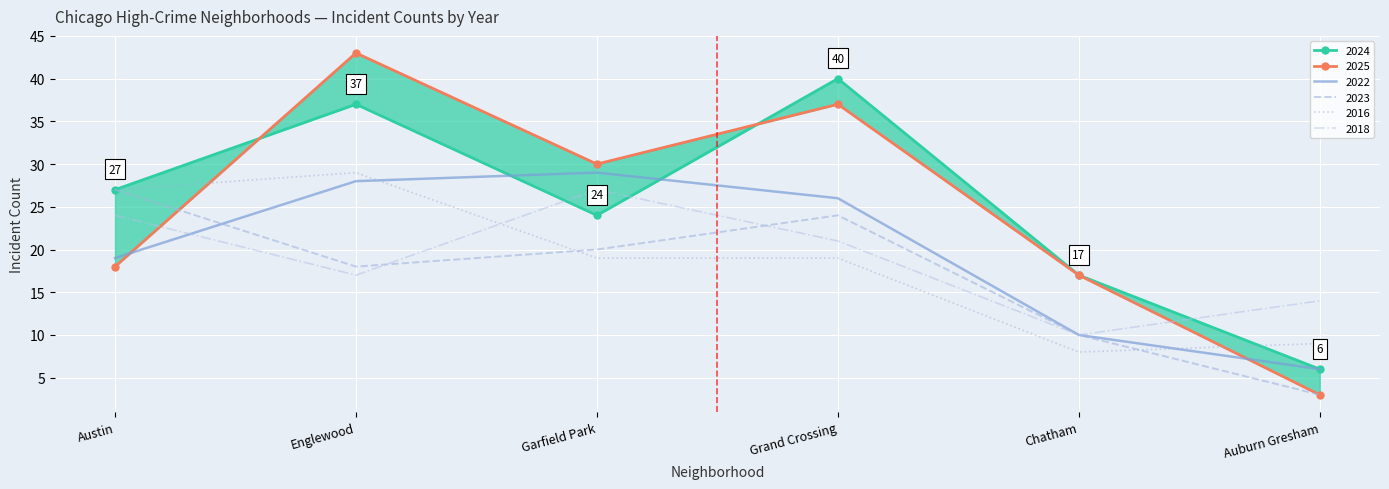

Reading left to right, transcribe all the data shown in this chart.

2024: Austin=27	Englewood=37	Garfield Park=24	Grand Crossing=40	Chatham=17	Auburn Gresham=6
2025: Austin=18	Englewood=43	Garfield Park=30	Grand Crossing=37	Chatham=17	Auburn Gresham=3
2016: Austin=27	Englewood=29	Garfield Park=19	Grand Crossing=19	Chatham=8	Auburn Gresham=9
2022: Austin=19	Englewood=28	Garfield Park=29	Grand Crossing=26	Chatham=10	Auburn Gresham=6
2023: Austin=27	Englewood=18	Garfield Park=20	Grand Crossing=24	Chatham=10	Auburn Gresham=3
2018: Austin=24	Englewood=17	Garfield Park=27	Grand Crossing=21	Chatham=10	Auburn Gresham=14